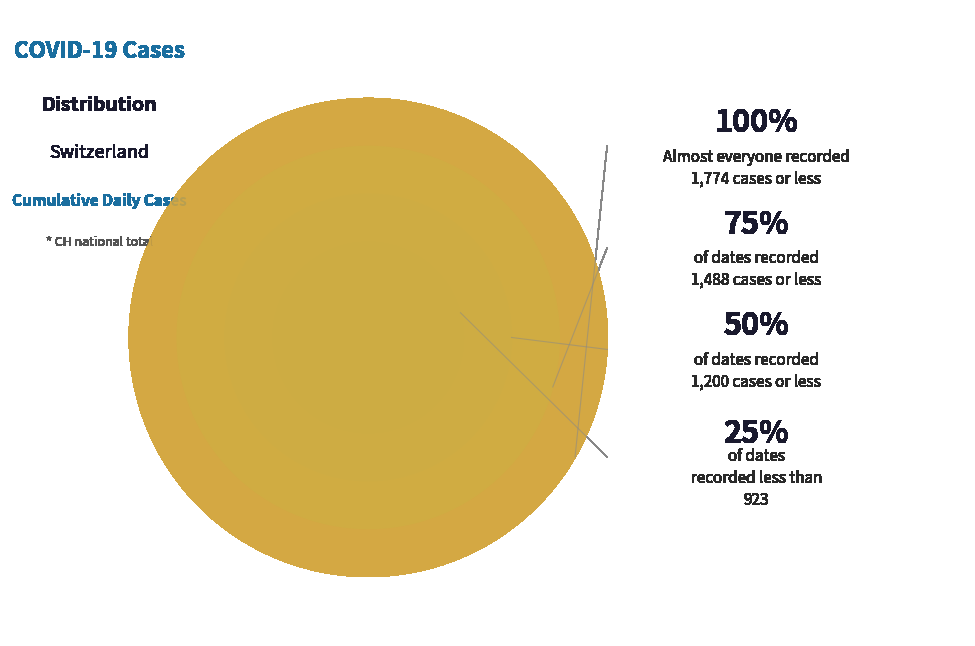

Is −6 the majority of the pie?

No